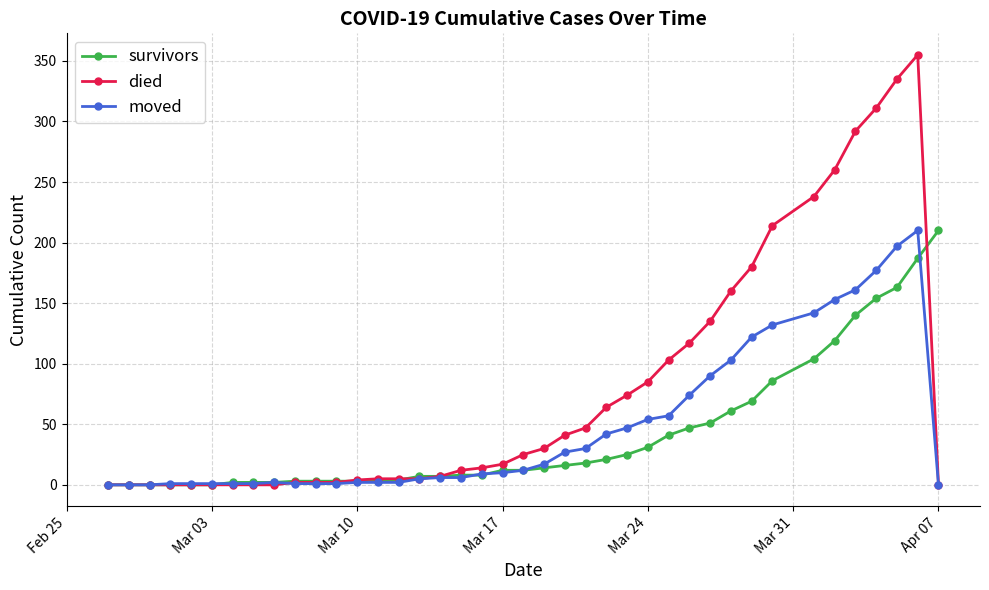

List the series in order of their overall mean, highest first.

died, moved, survivors